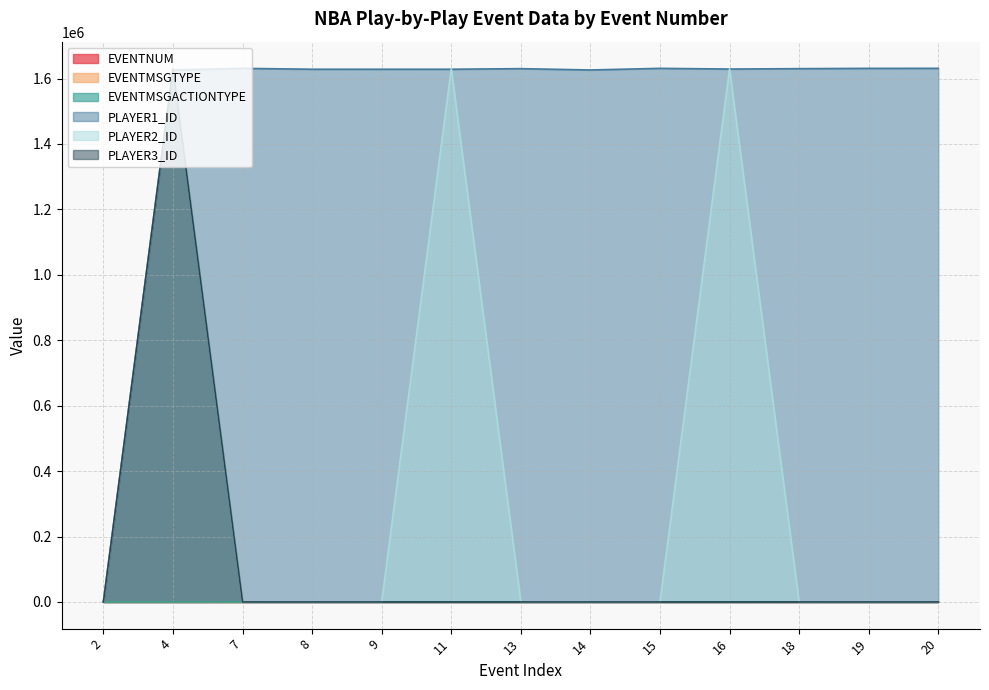

Which series has the largest total across all categories?

PLAYER1_ID